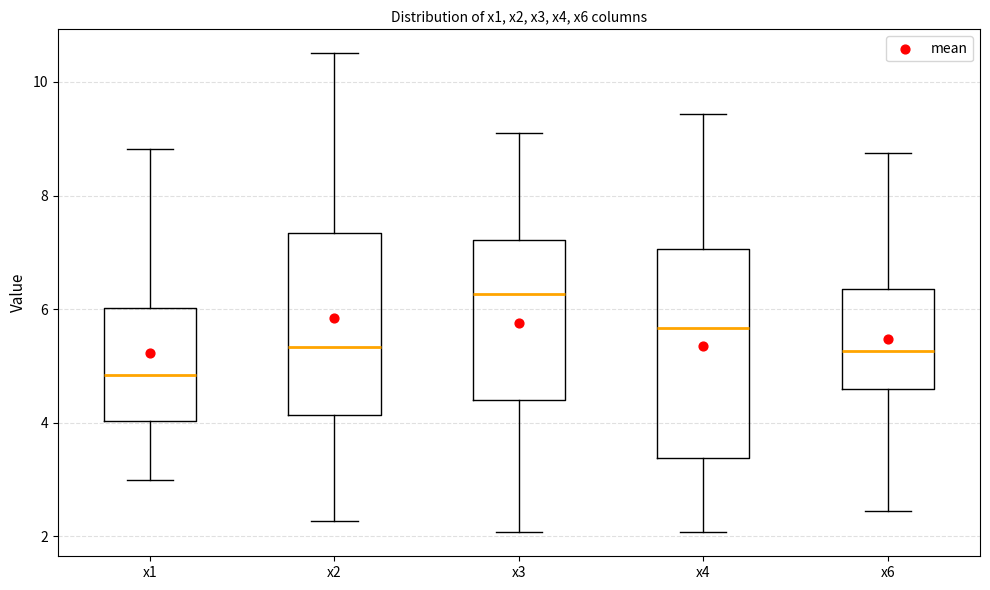

Which box has the lowest median line?

x1